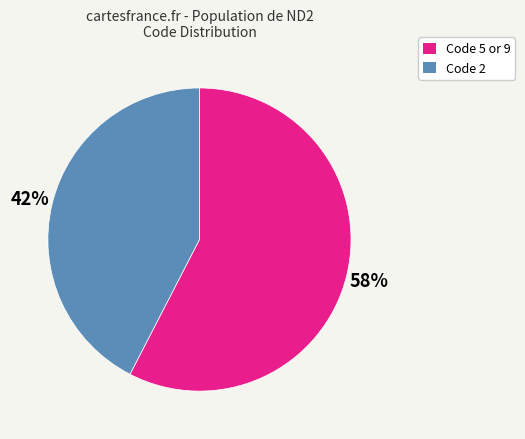

Is there any slice that represents more than half of the pie?

Yes